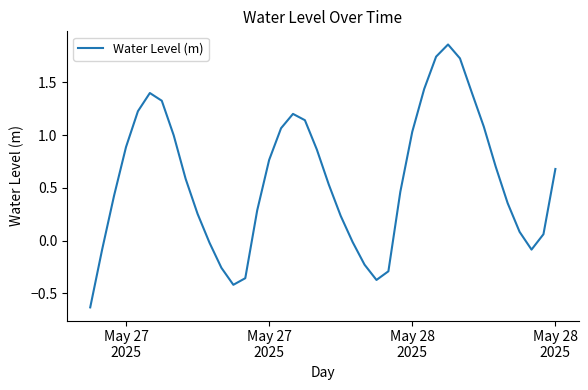

How many values are below zero?

11